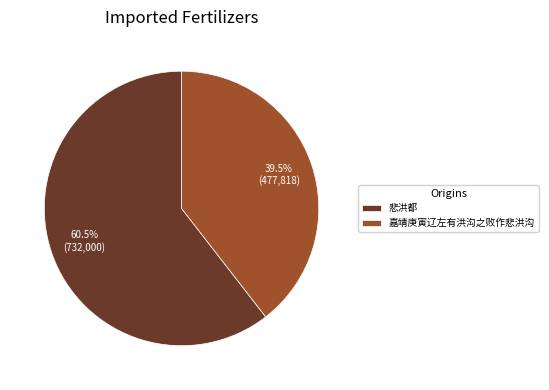

To the nearest percent, what is the average slice percentage?

50%